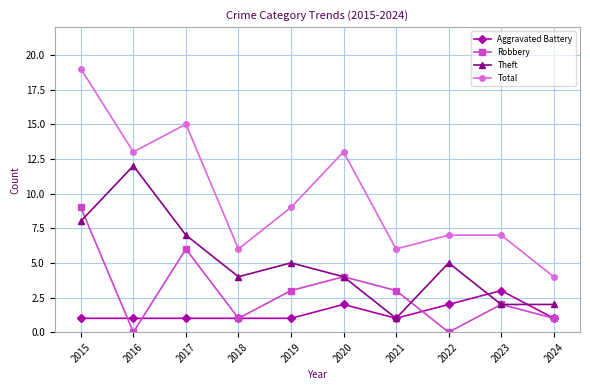

Which category has the highest value in the Robbery series?

2015